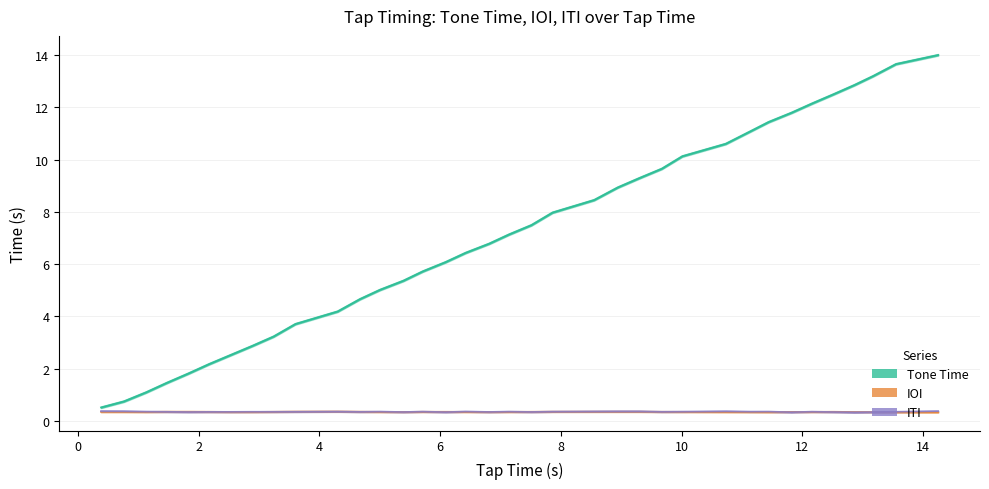

True or false: the data has more than 1 interior local peaks.

False